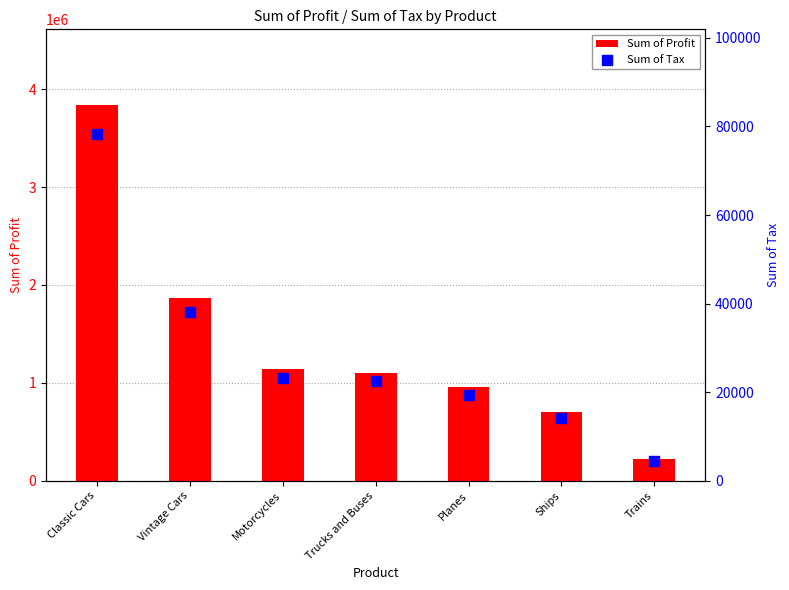

At which category is the sum across all series the highest?

Classic Cars